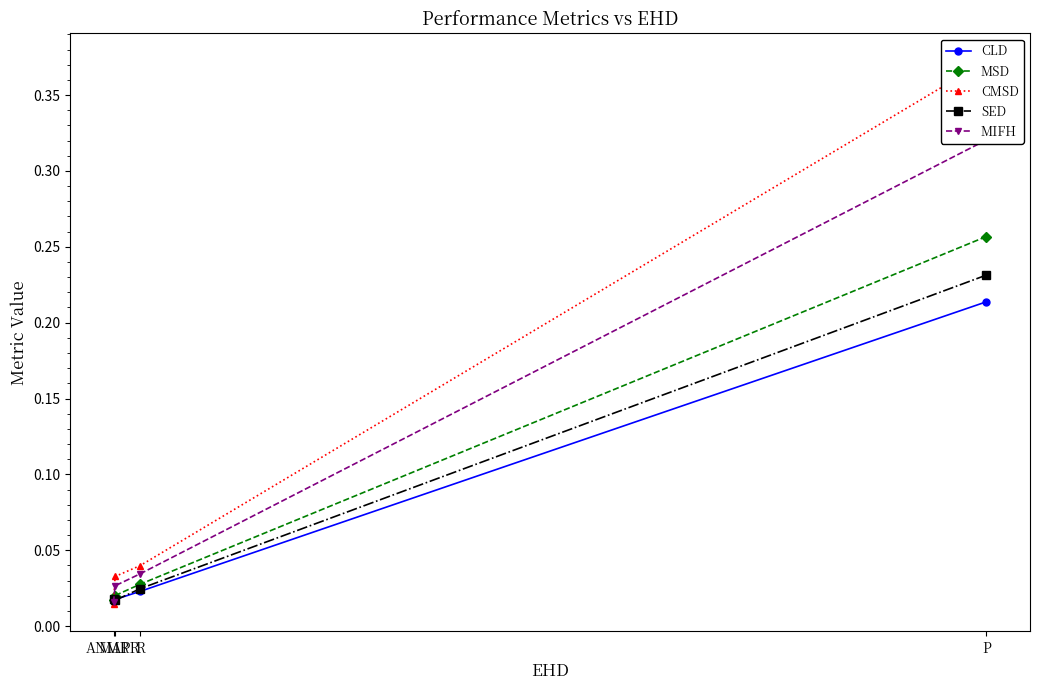

At which category is the sum across all series the highest?

P